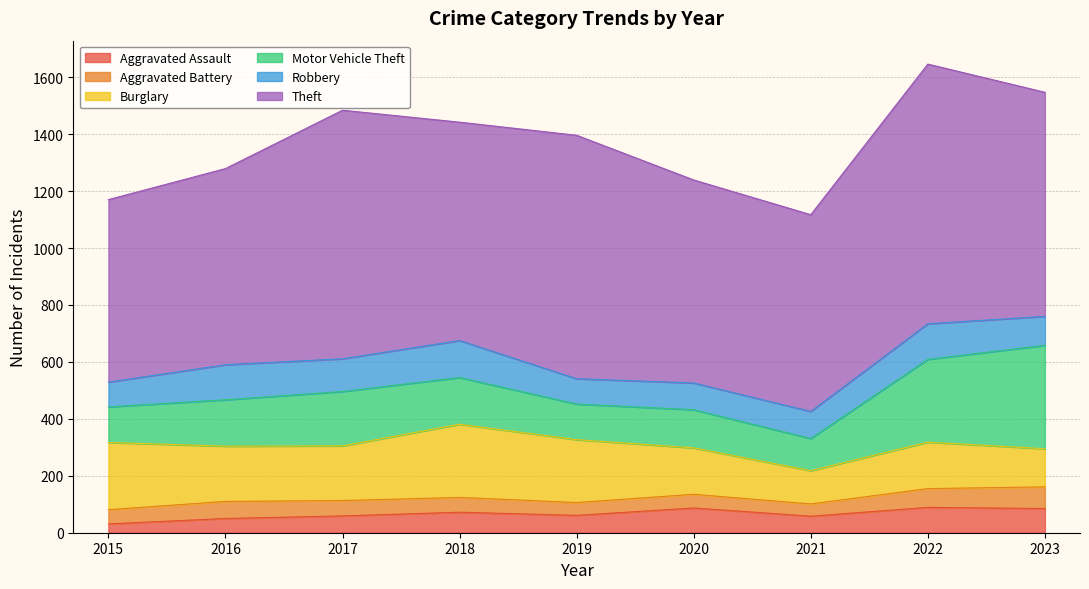

What is the sum of all Burglary values?

1677